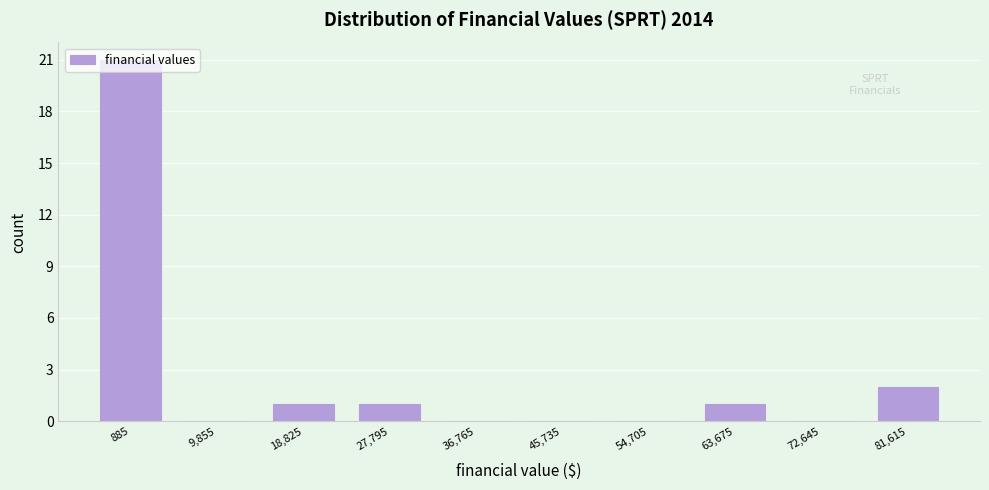

What is the height of the bar covering 14000 to 23000 on the x-axis? Neither the bar edges nor the heights are printed on the chart, so give them approximately, as read against the axes.

1